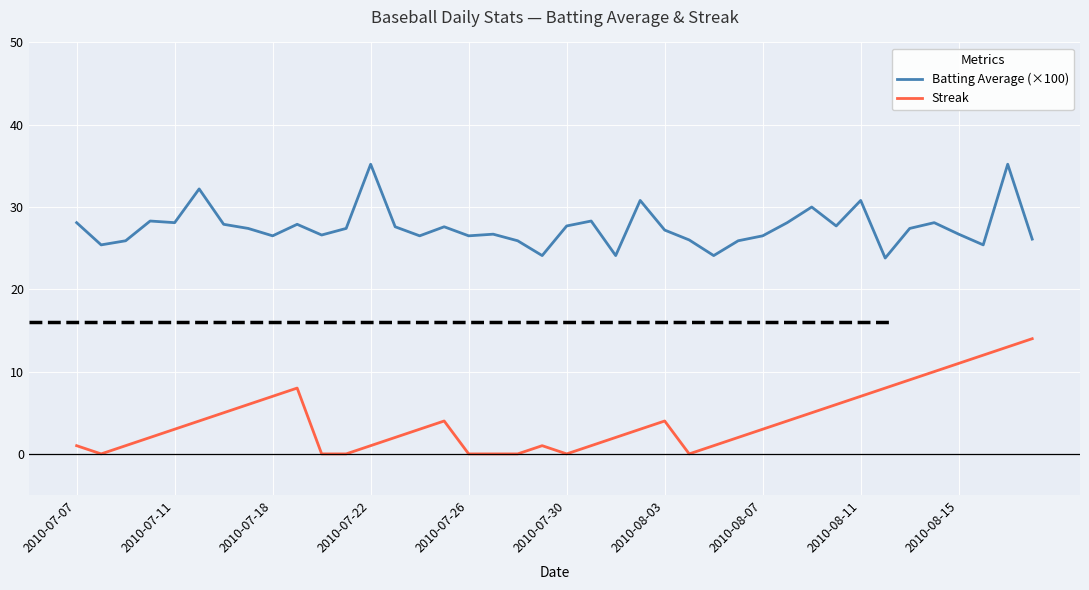

What is the maximum value shown in the chart?

35.2